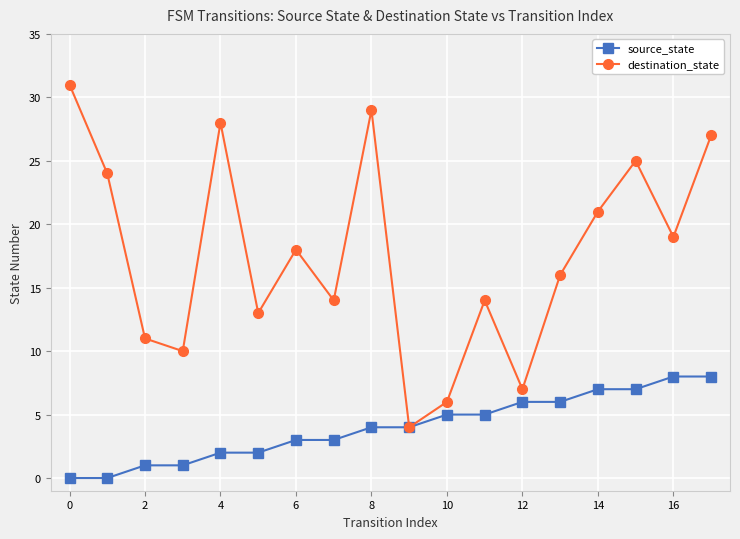

Which series has the largest range (max minus min)?

destination_state